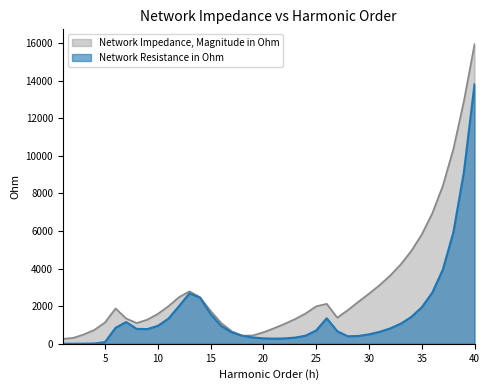

How many lines are shown in the chart?

2